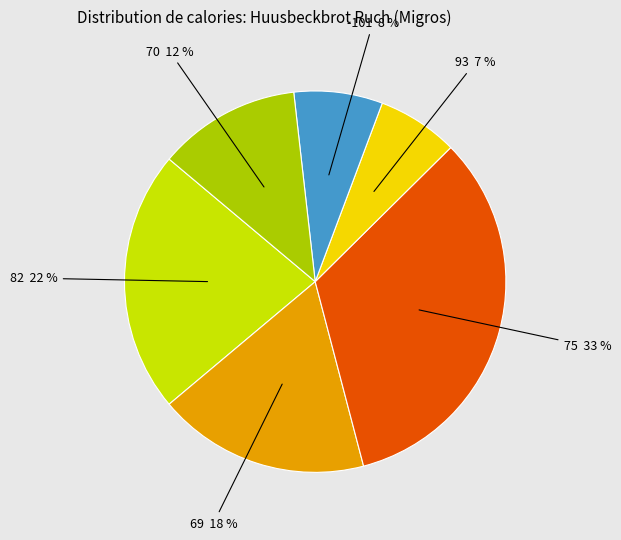

Count the number of slices in the pie.

6